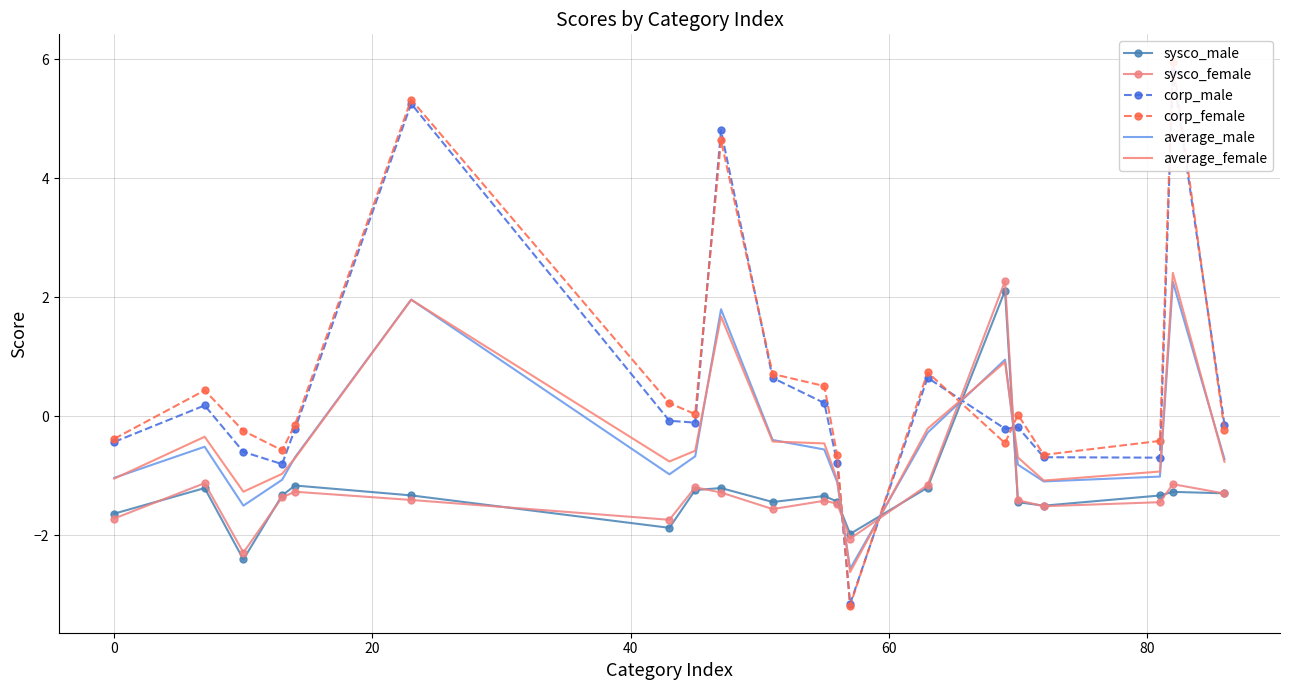

What is the maximum value for average_male?

2.3